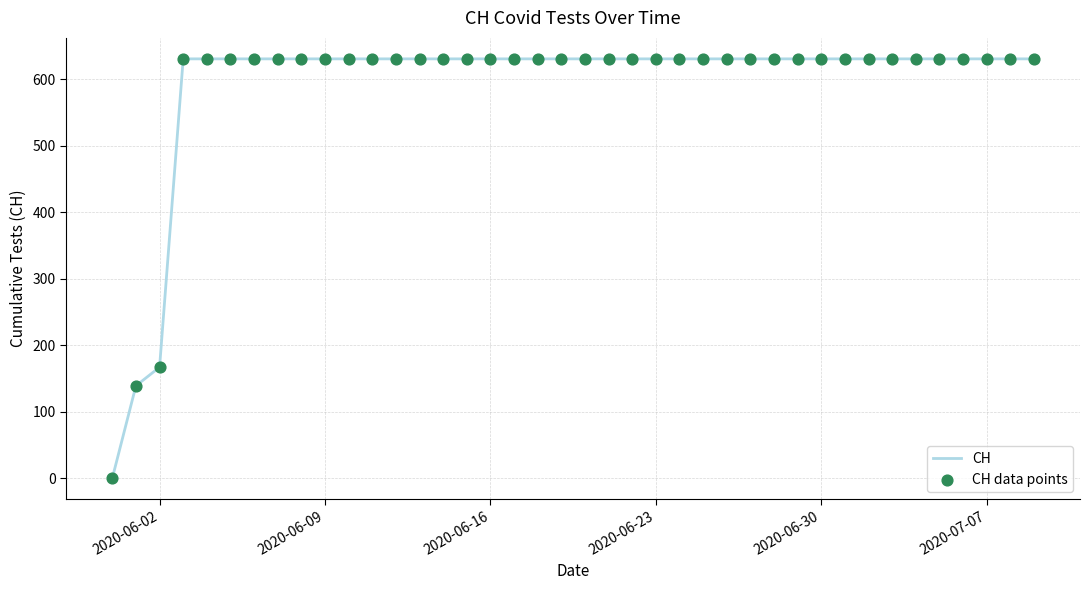

What is the difference between the maximum and minimum values?

631